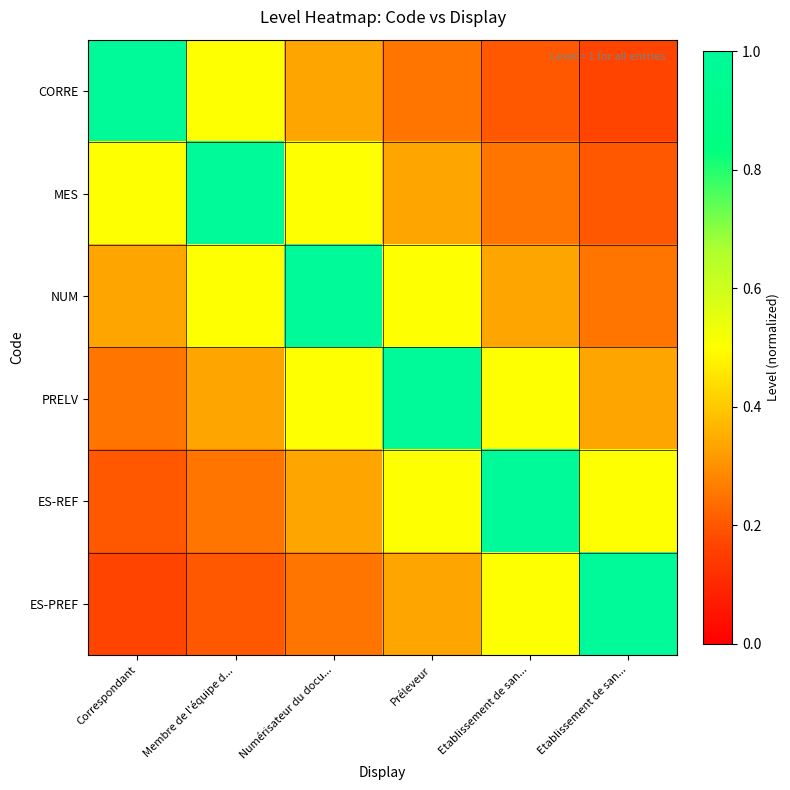

Rank the series at Etablissement de san... from lowest to highest value.

CORRE, MES, NUM, PRELV, ES-PREF, ES-REF